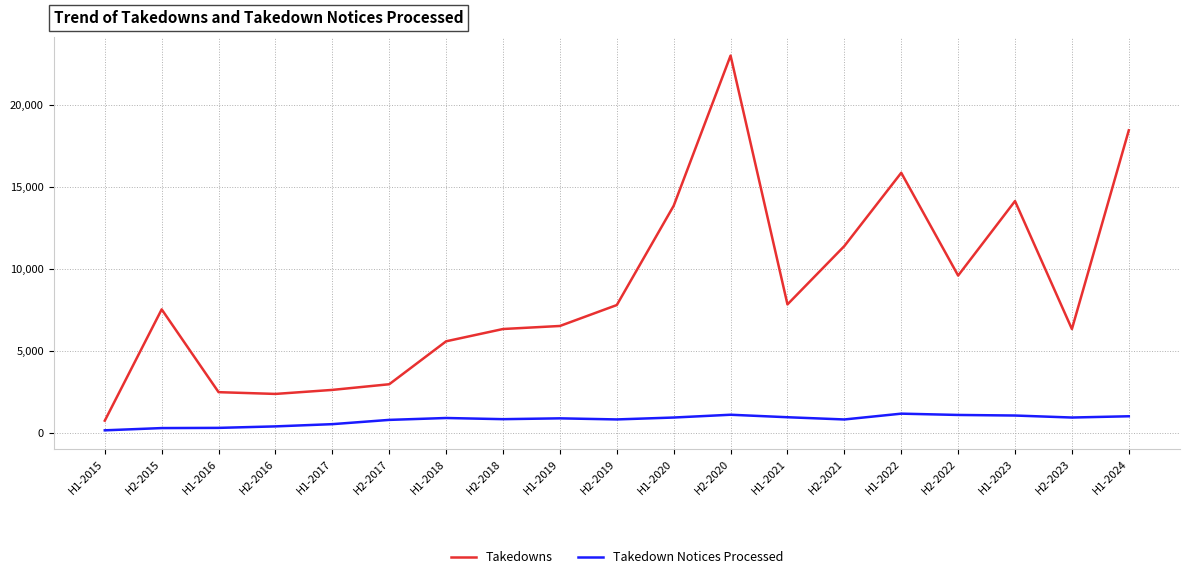

True or false: Takedown Notices Processed has a value of 184 at H1-2015.

True